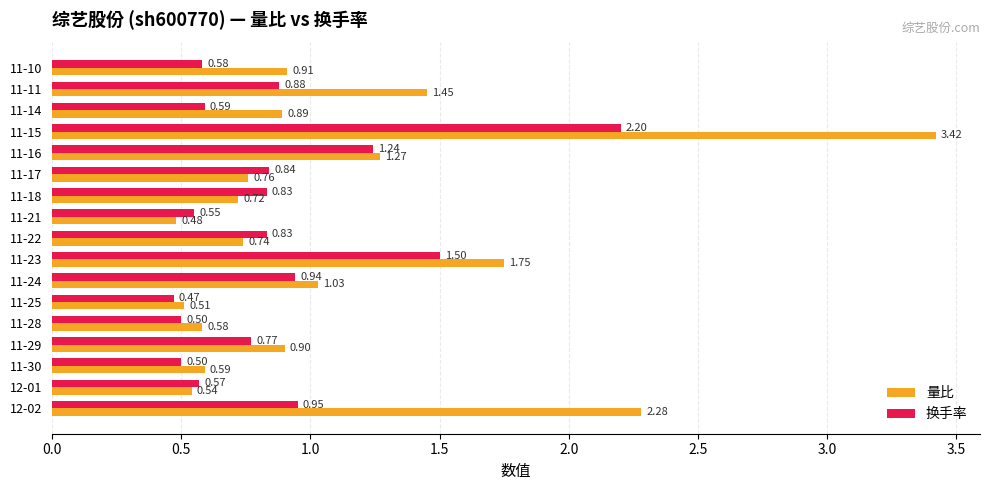

How many categories are shown in the chart?

17